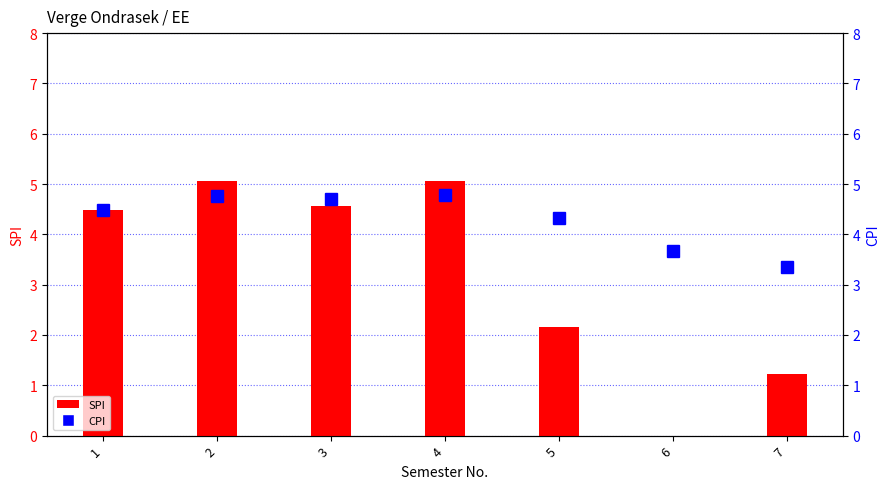

Rank the categories by CPI value from lowest to highest.

7, 6, 5, 1, 3, 2, 4